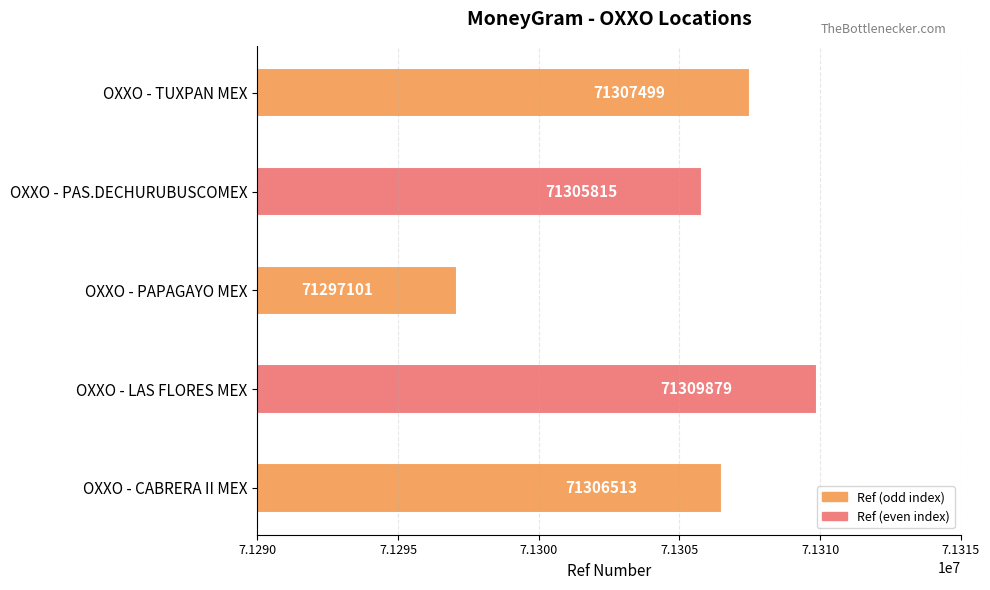

What is the average value?

71305361